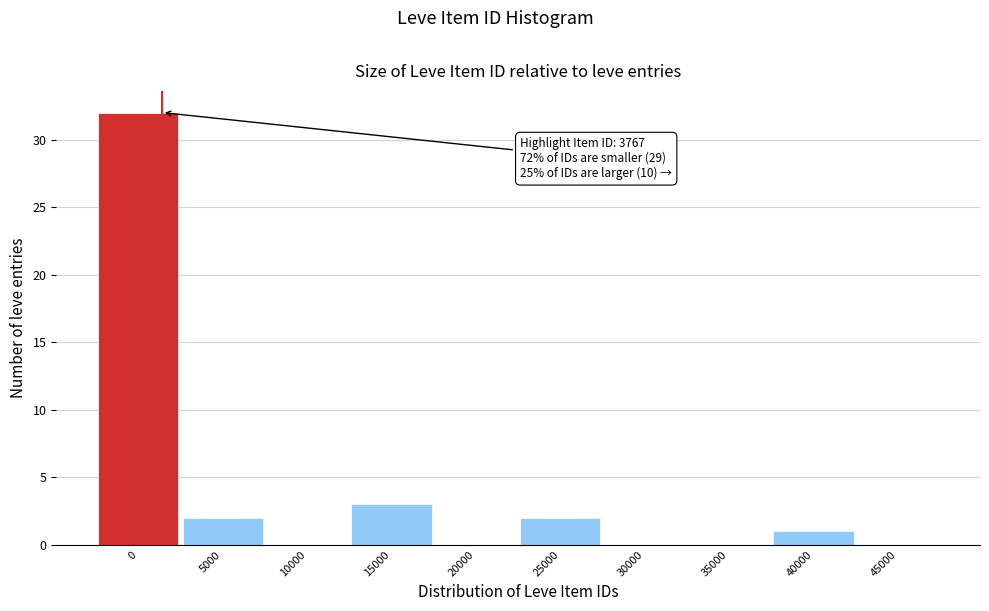

Reading left to right, list all the values displayed in this chart.

0=32	5000=2	10000=0	15000=3	20000=0	25000=2	30000=0	35000=0	40000=1	45000=0